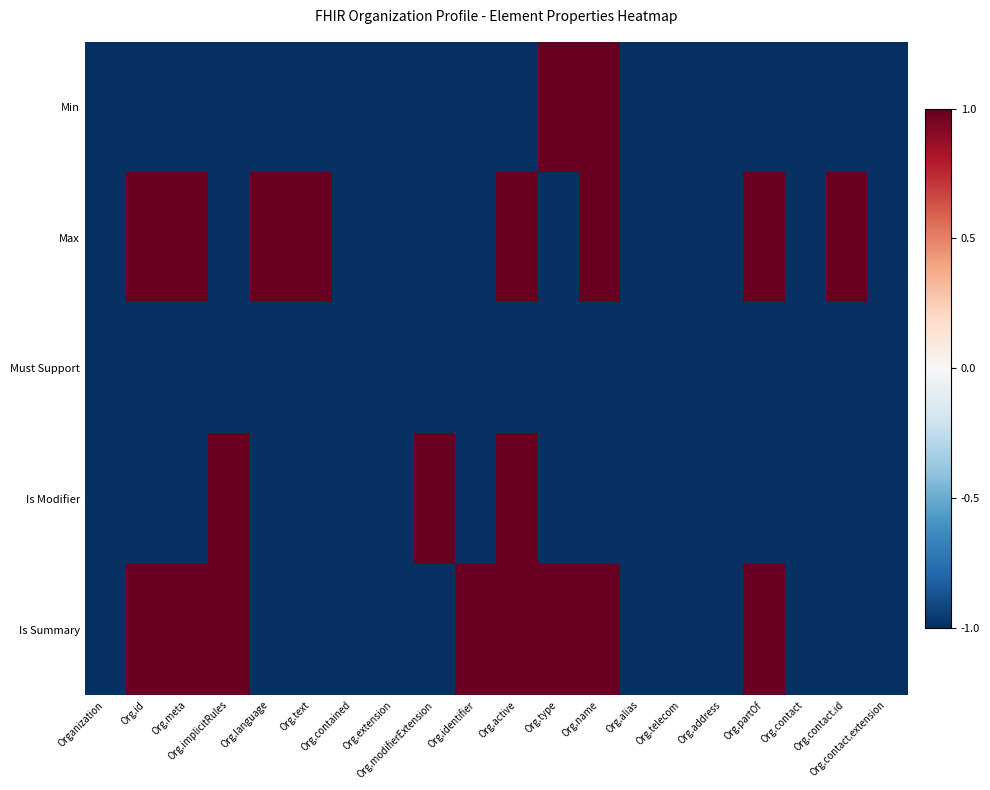

At how many categories does at least one series exceed 0?

12